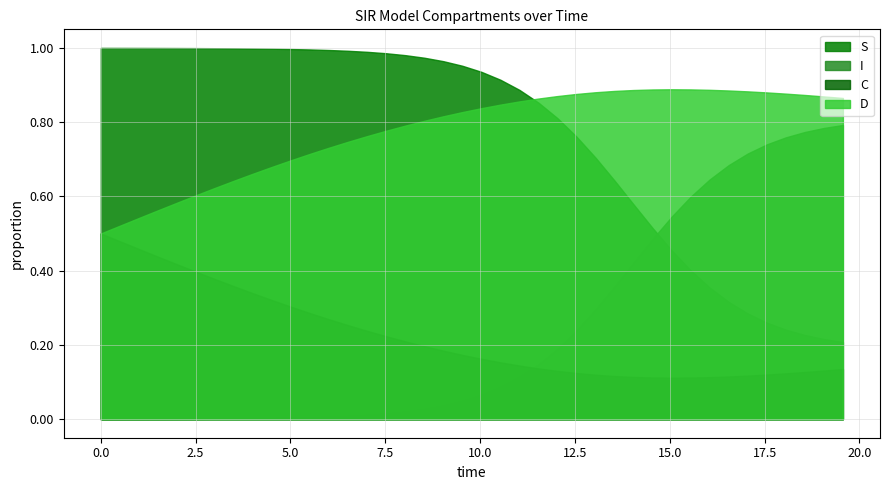

What is the total value across all series at 17?

2.0